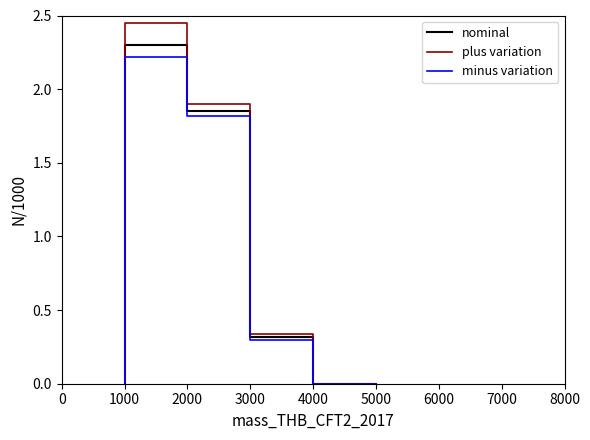

Is it true that minus variation equals 0.0 at 1000?

True